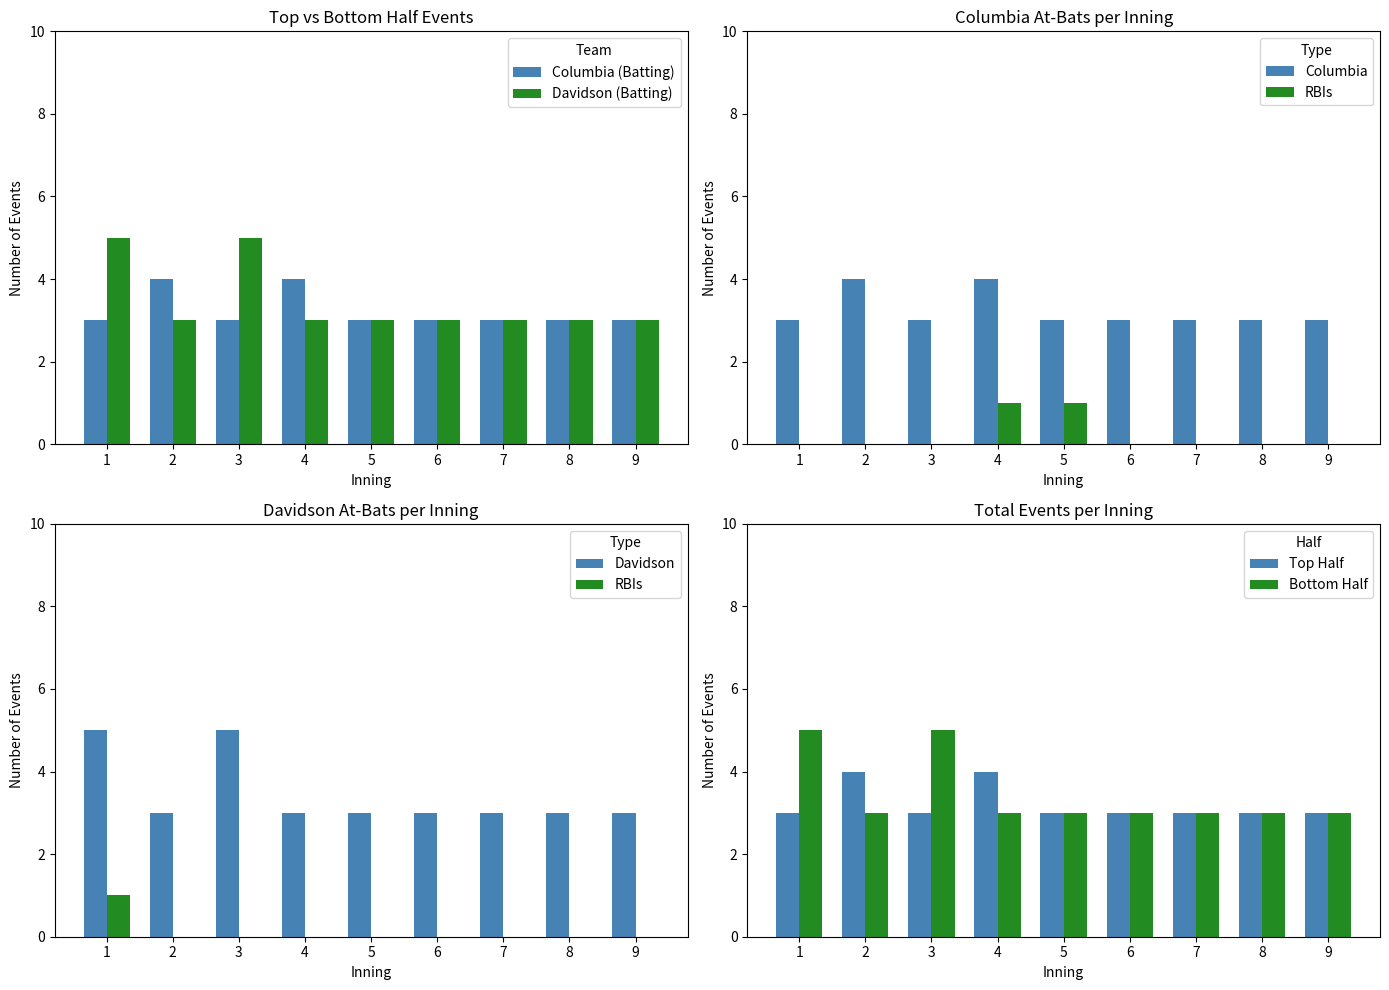

The value of Davidson (Batting) at 9 is 3. True or false?

True